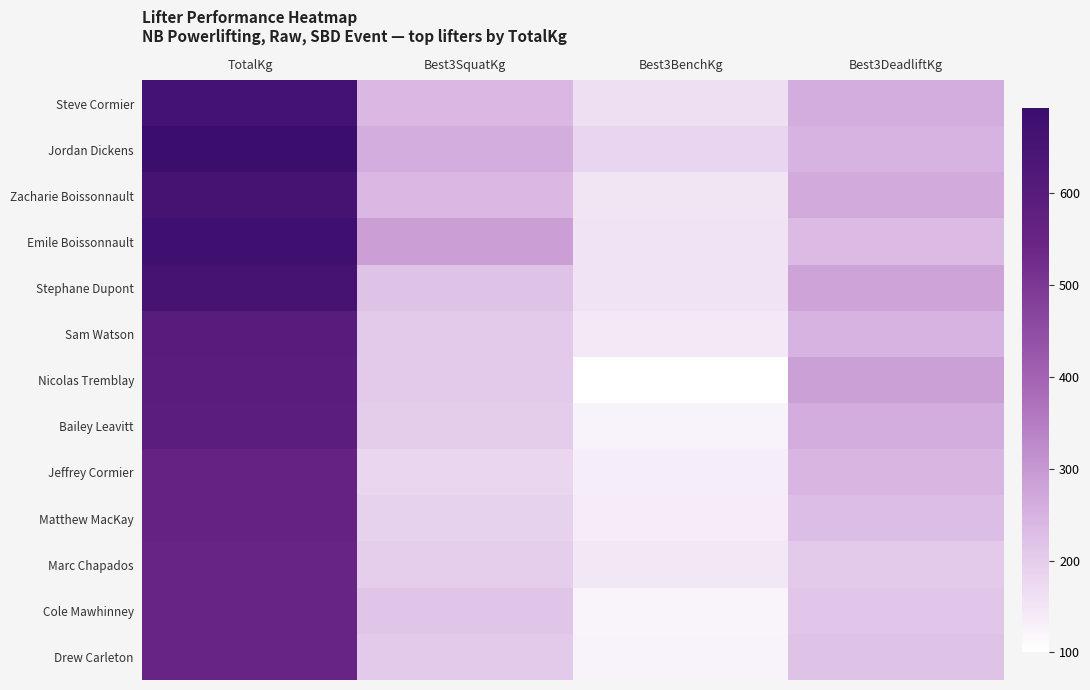

Between Best3BenchKg and Best3SquatKg, which is larger?

Best3SquatKg